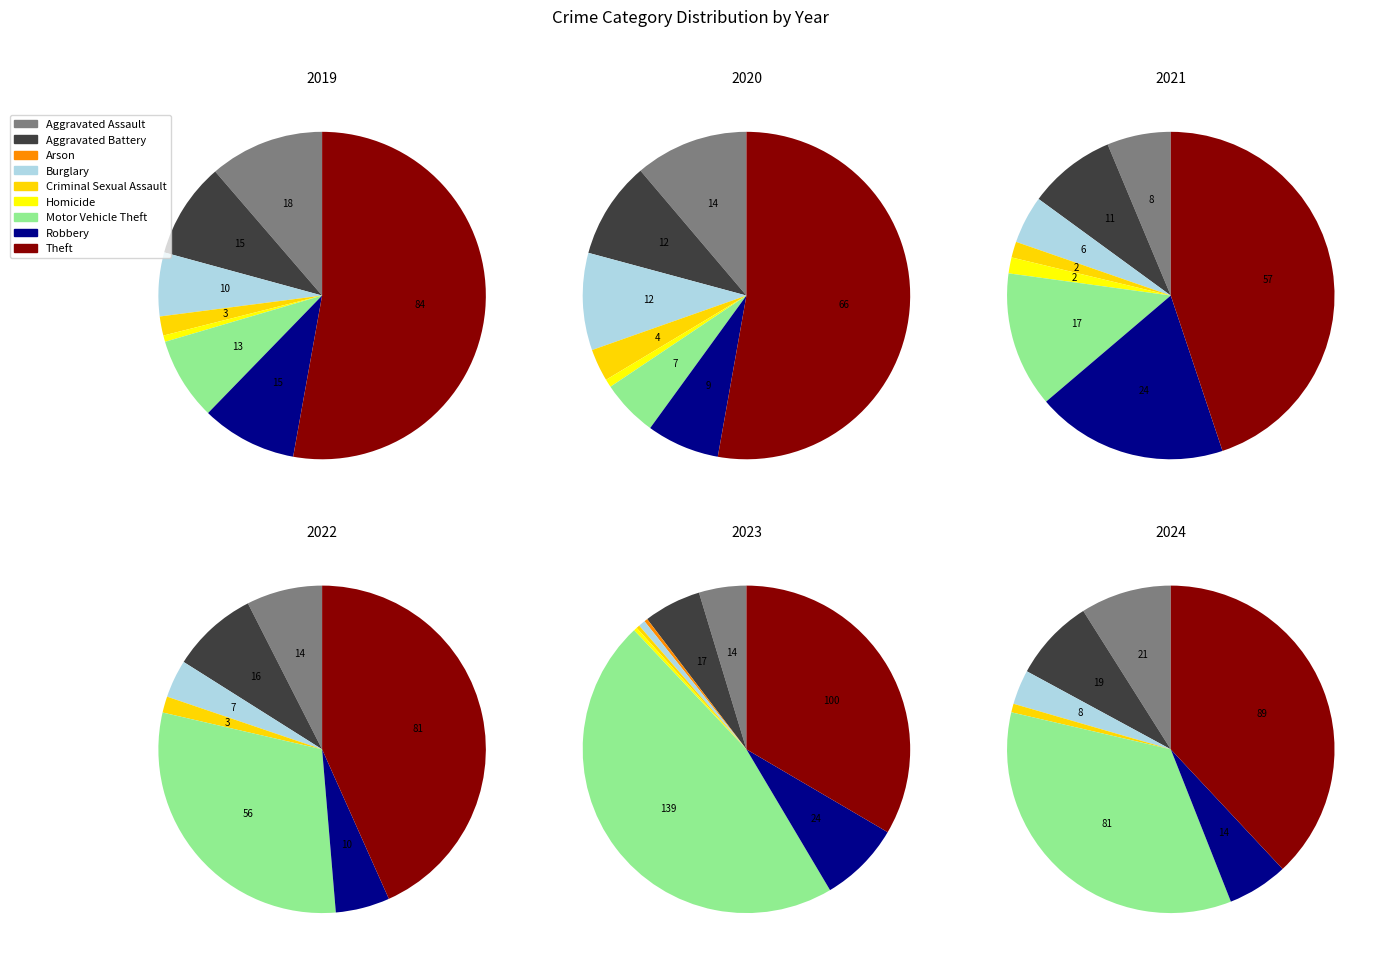

To the nearest percent, what is the average slice percentage?

11%